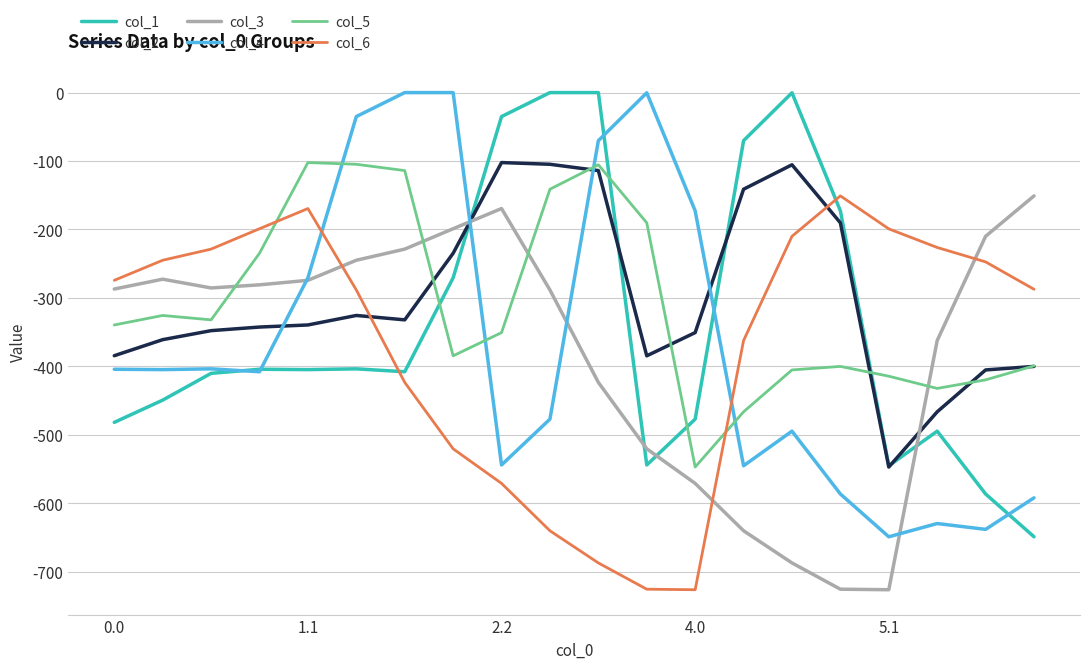

True or false: col_3 and col_2 cross at least once.

True